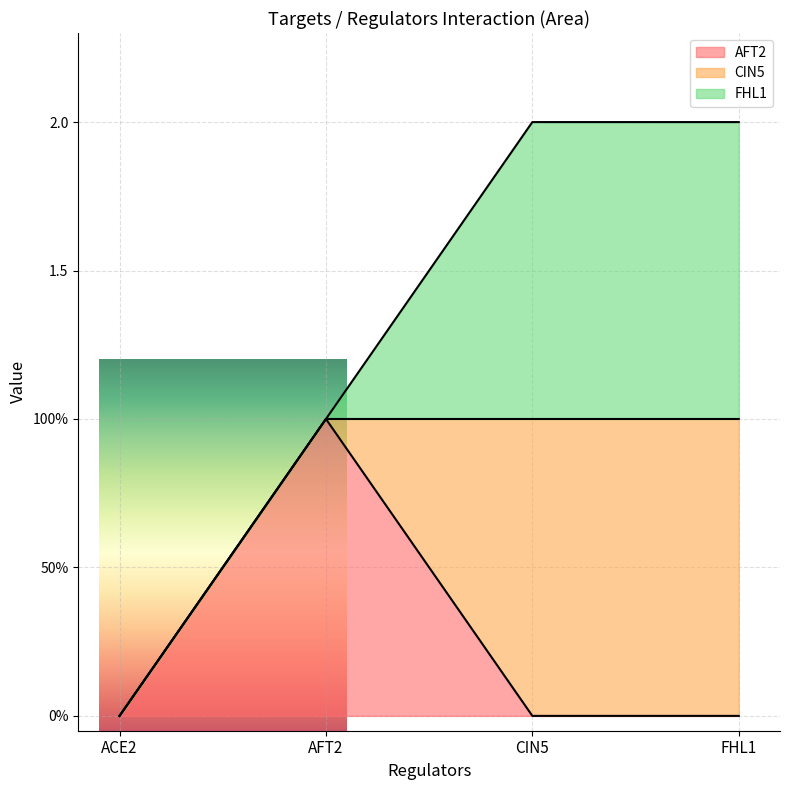

List the series in order of their peak value, highest first.

AFT2, CIN5, FHL1